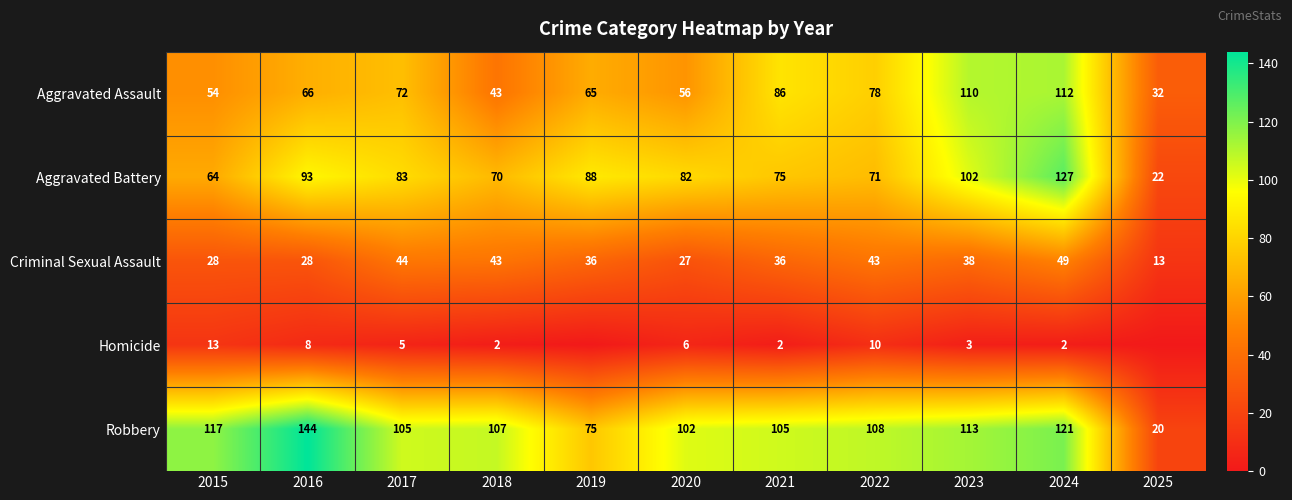

How many data points in Aggravated Battery are less than 82?

5